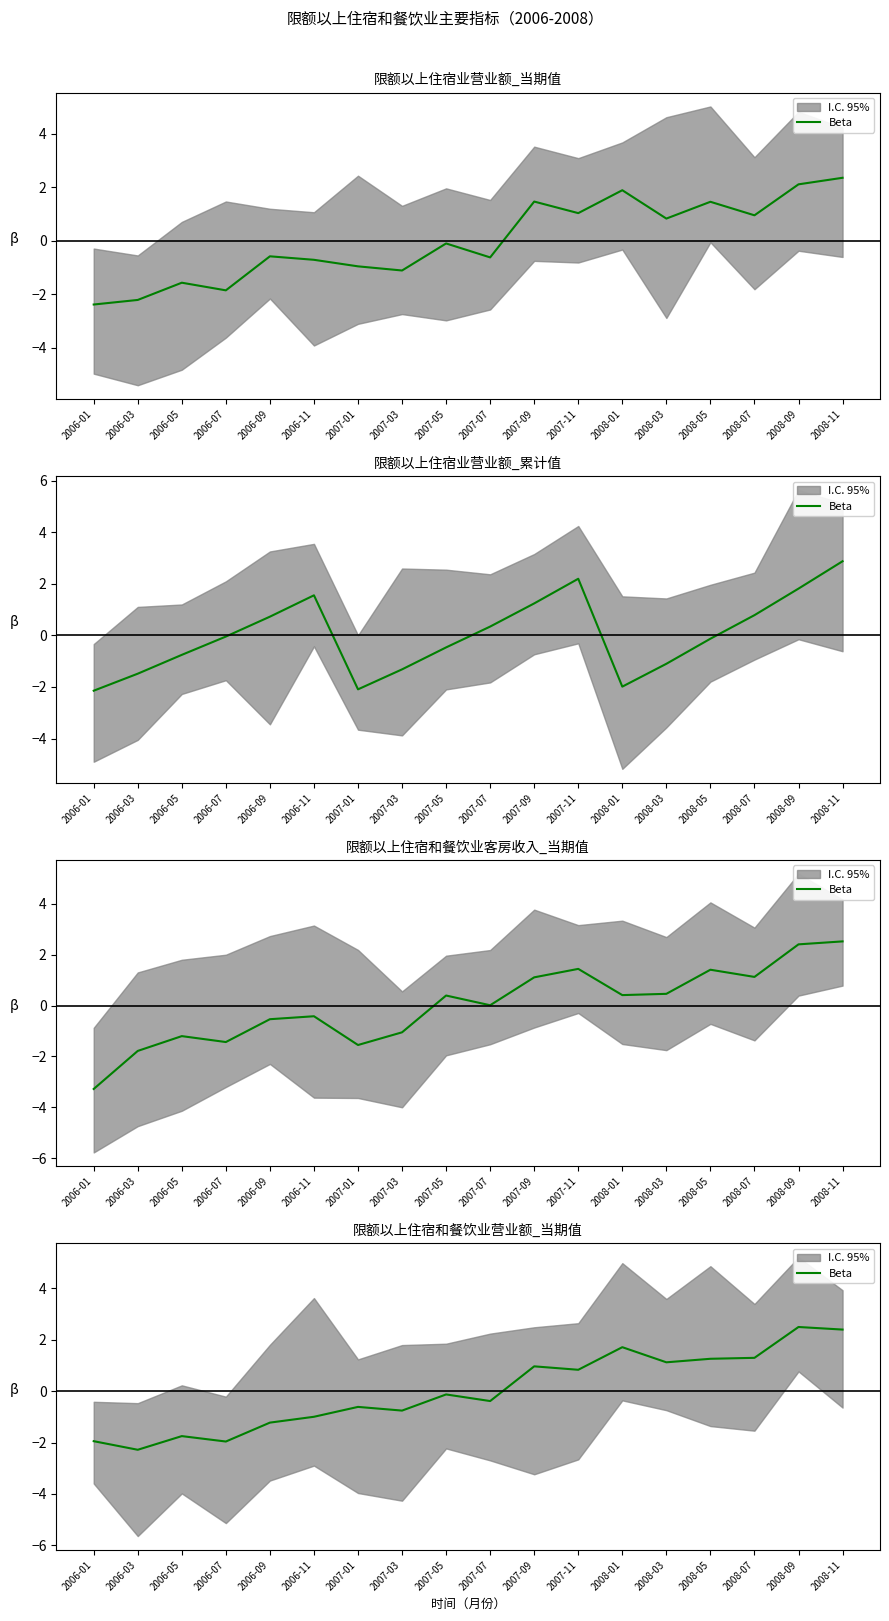

Which label corresponds to the smallest value in the chart?

2006-03